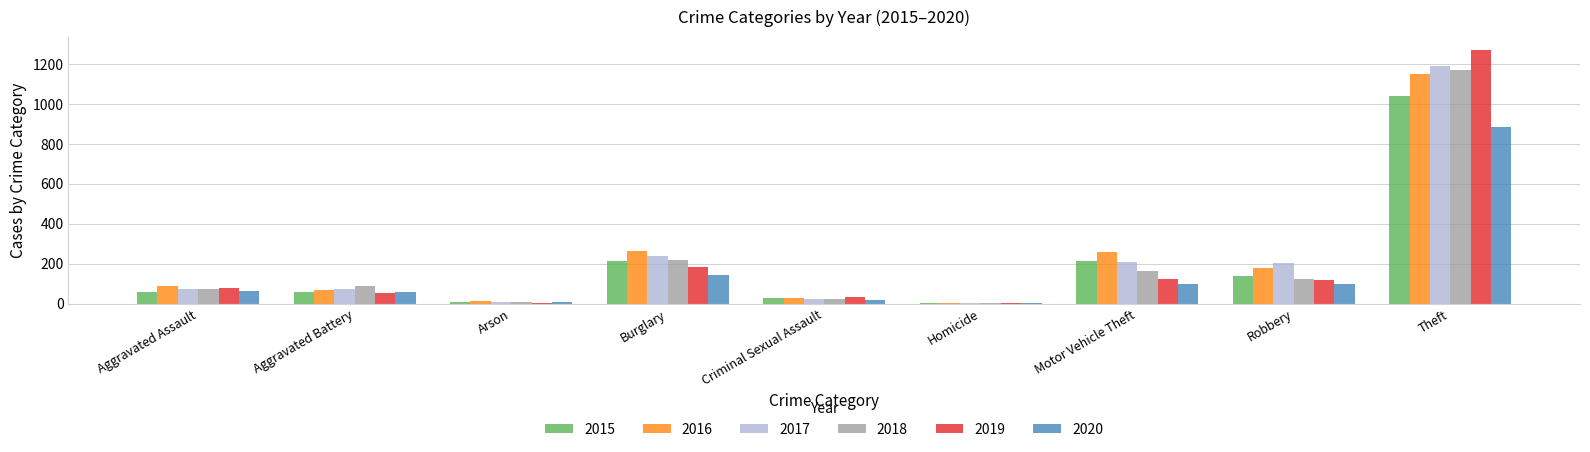

Which series has the largest range (max minus min)?

2019